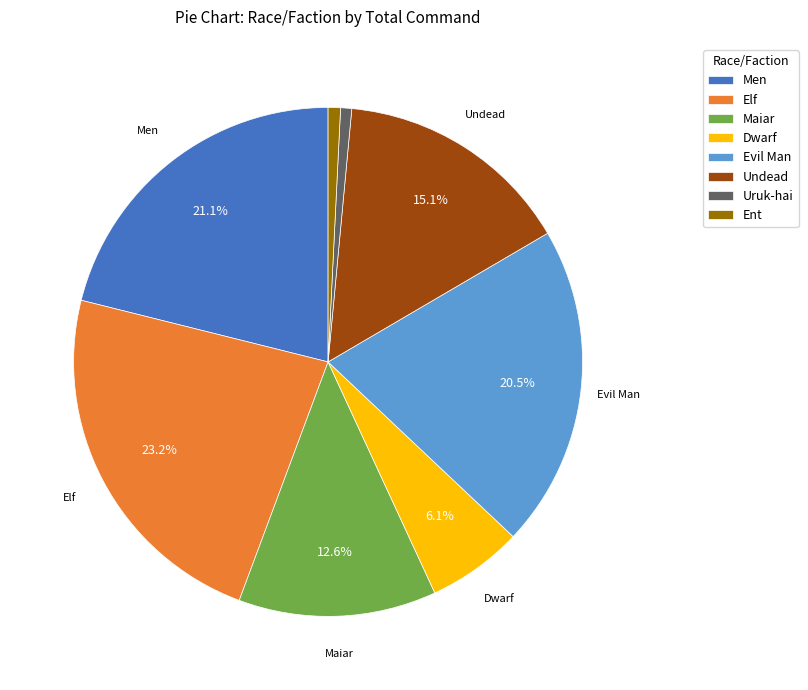

Does any single category account for the majority?

No